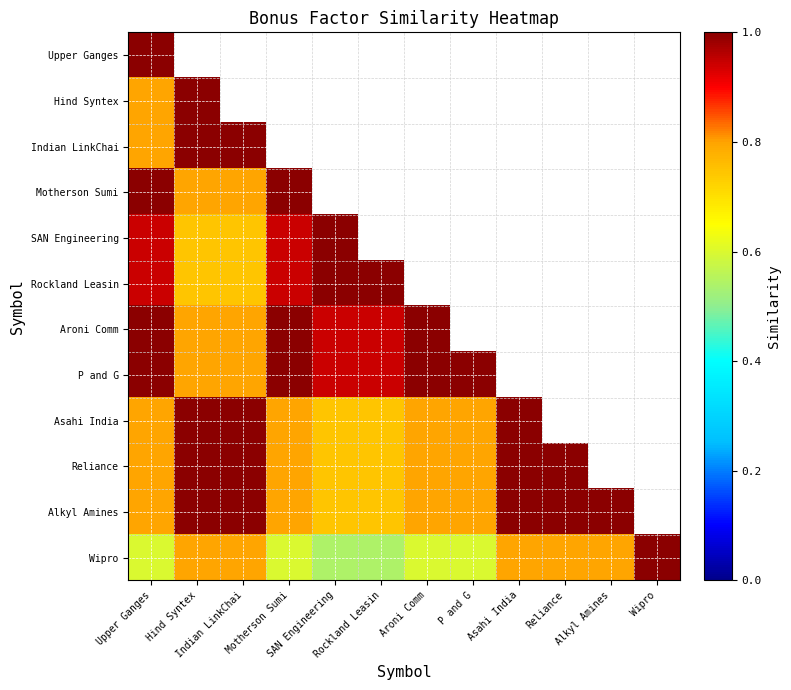

What is the highest value of the Aroni Comm series?

1.0